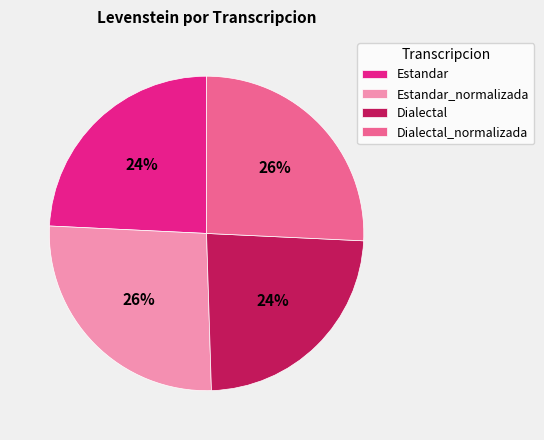

Is the sum of Estandar and Dialectal greater than half?

No